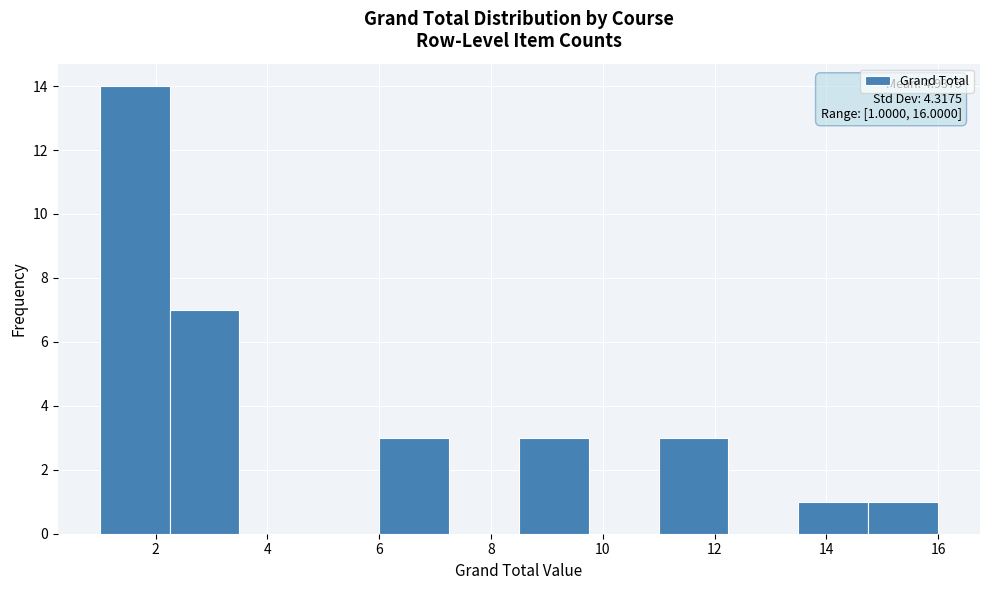

Which range on the x-axis has the tallest bar?

1.00 to 2.25